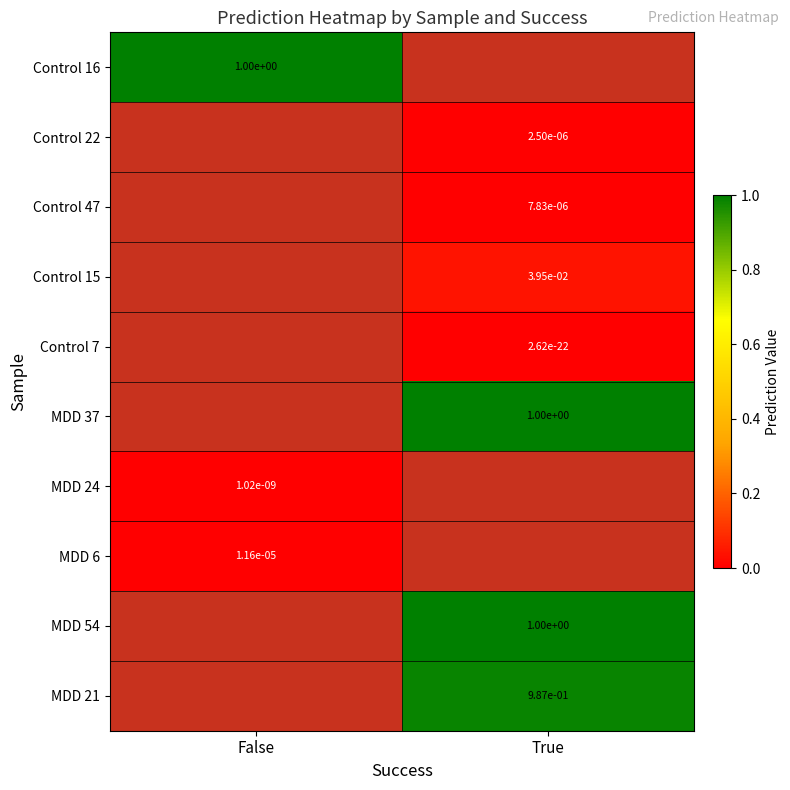

The MDD 24 series shows 0.0 at False. True or false?

True